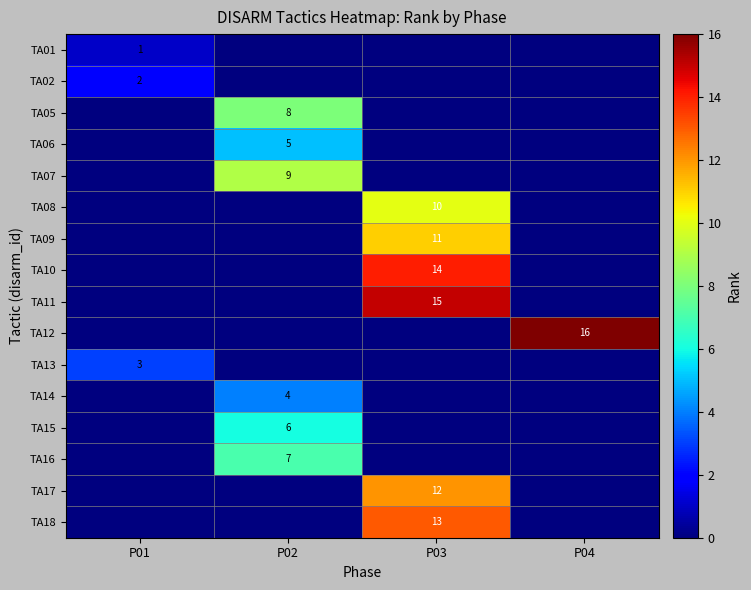

The TA05 series shows 14 at P02. True or false?

False